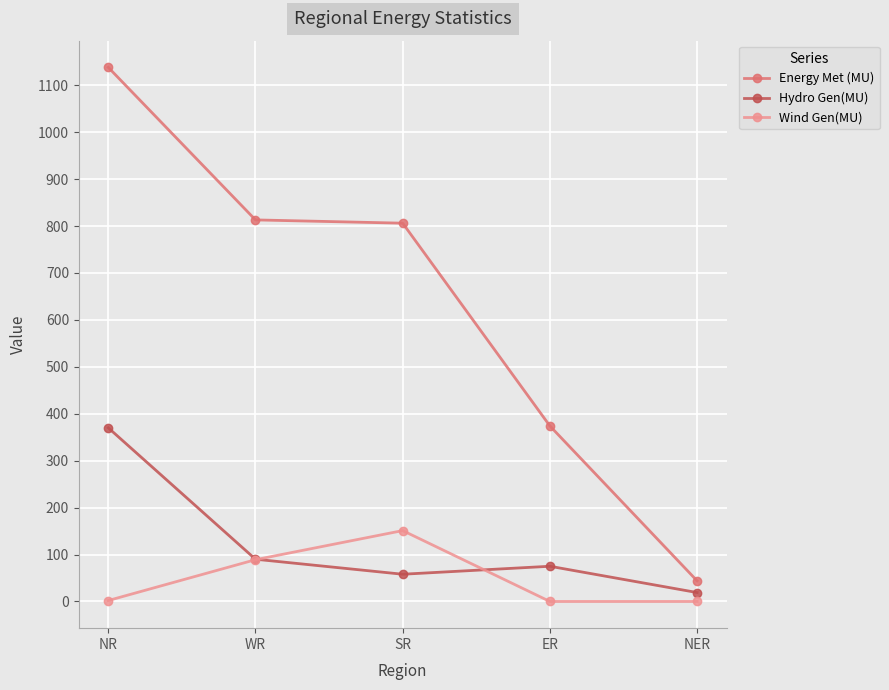

True or false: Wind Gen(MU) and Energy Met (MU) cross at least once.

False